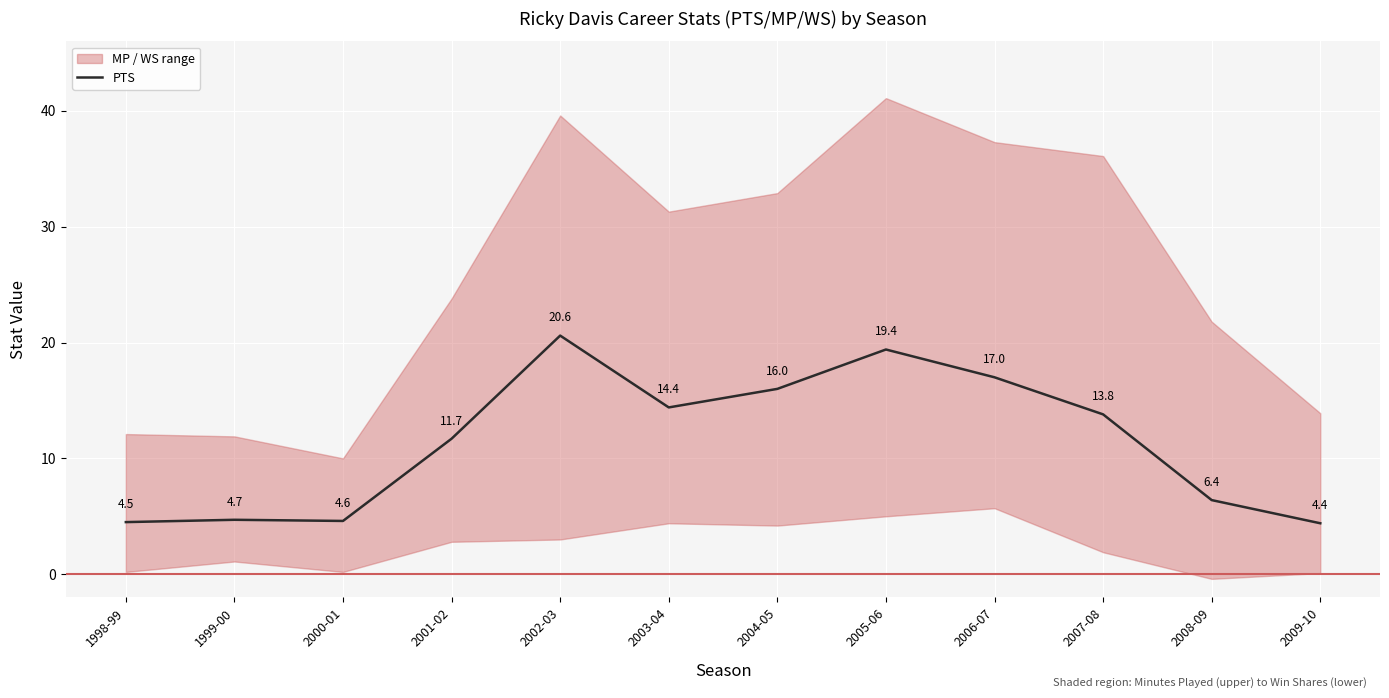

What is the ratio of the value at 2004-05 to the value at 2007-08?

1.2